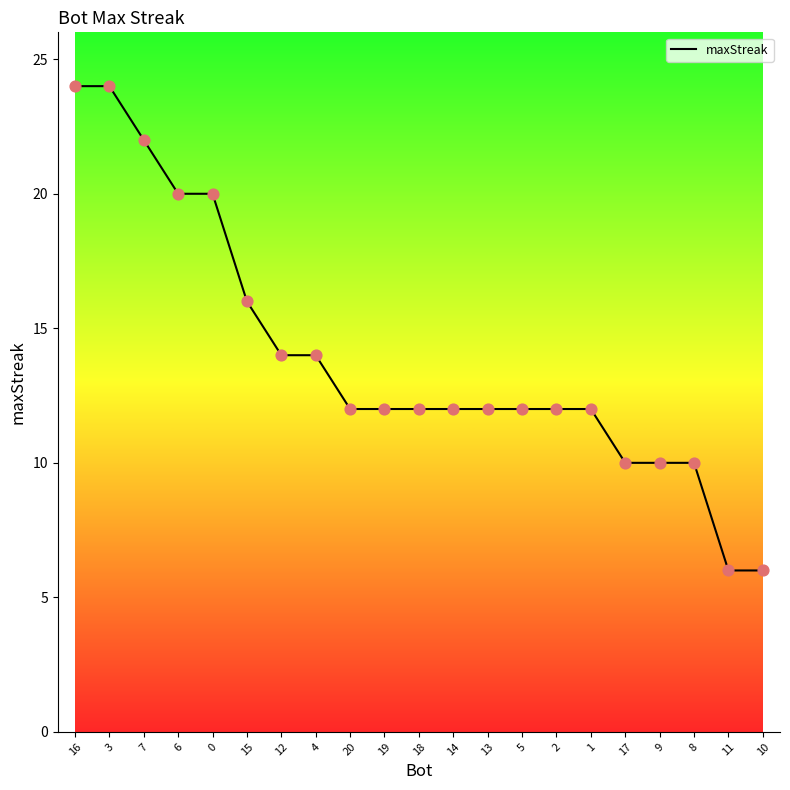

Between 15 and 13, which is larger?

15